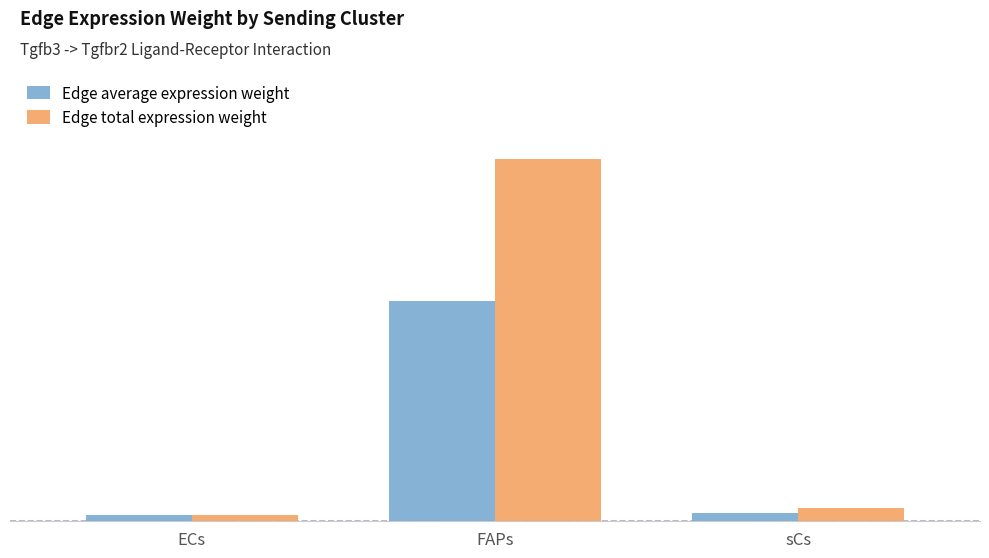

What is the sum of all Edge total expression weight values?

5513.3